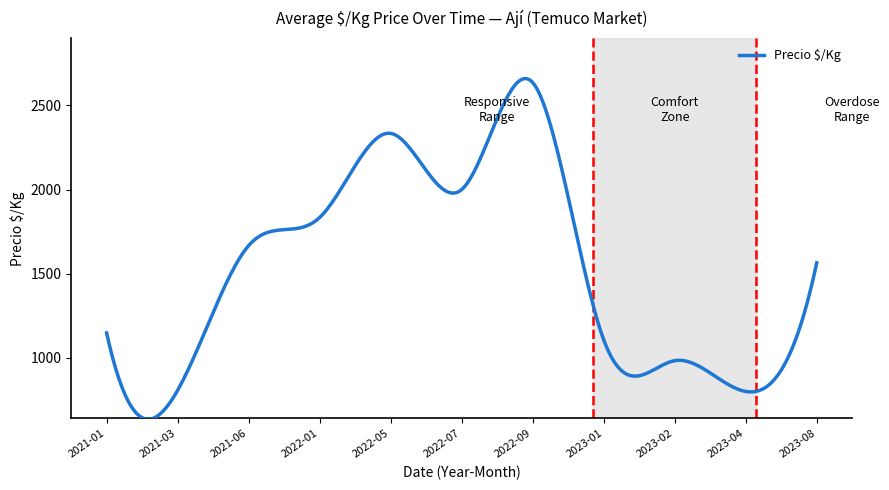

What is the difference between the maximum and minimum values?

2024.4